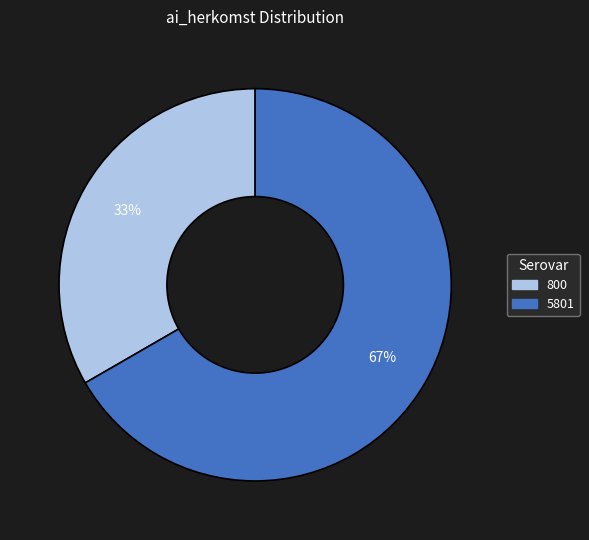

Does any single category account for the majority?

Yes